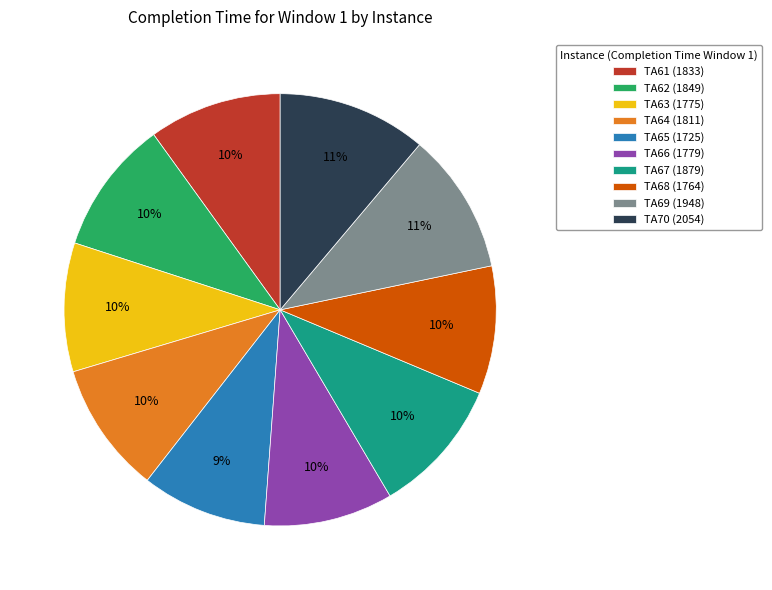

What percentage is the TA67 (1879) slice, to the nearest percent?

10%